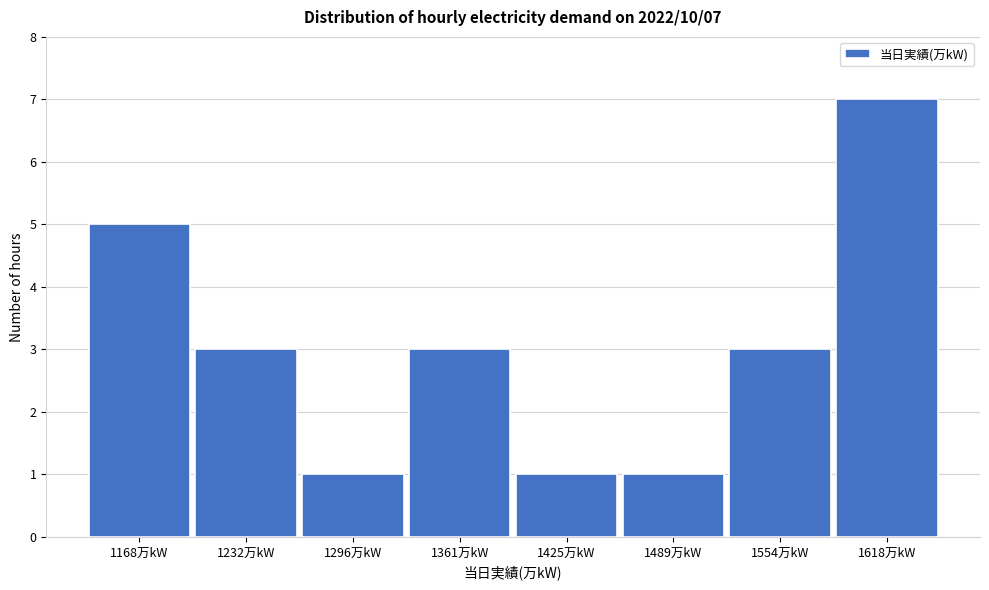

Reading left to right, what are all the values shown in this chart?

1168万kW=5	1232万kW=3	1296万kW=1	1361万kW=3	1425万kW=1	1489万kW=1	1554万kW=3	1618万kW=7